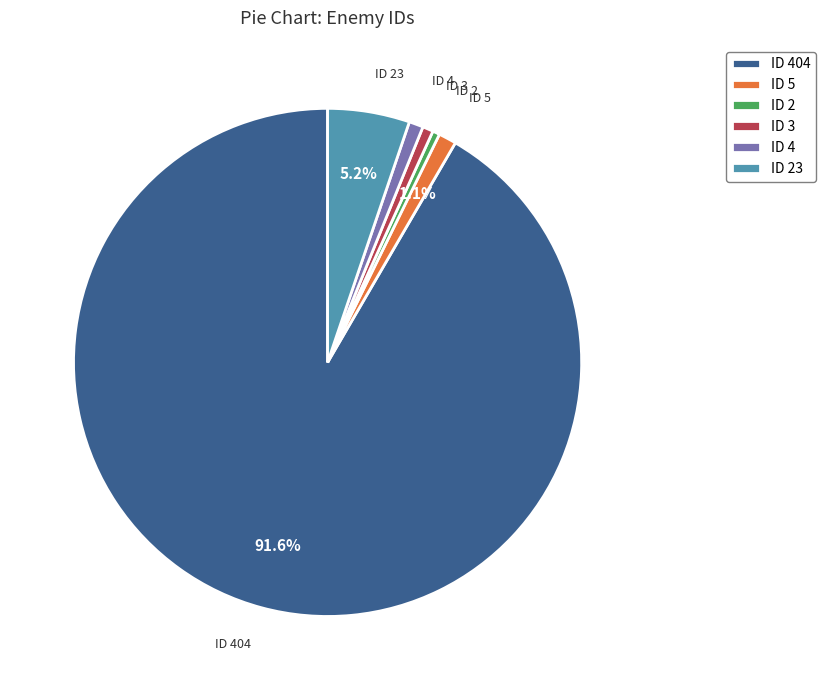

Which category has the biggest portion of the pie?

ID 404